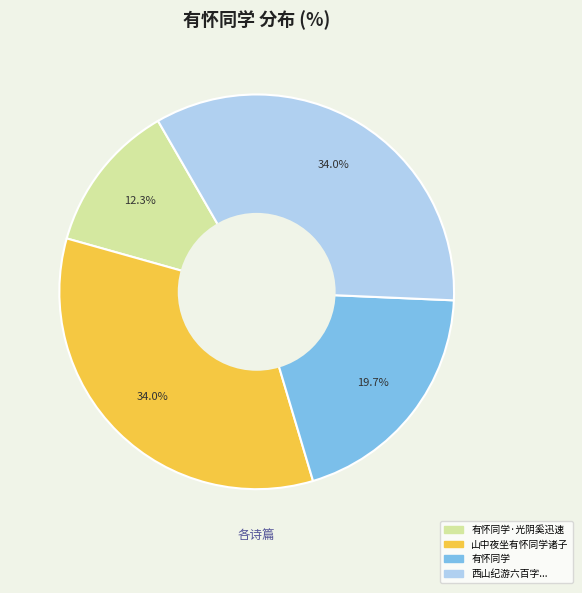

Is there a majority slice in this chart?

No